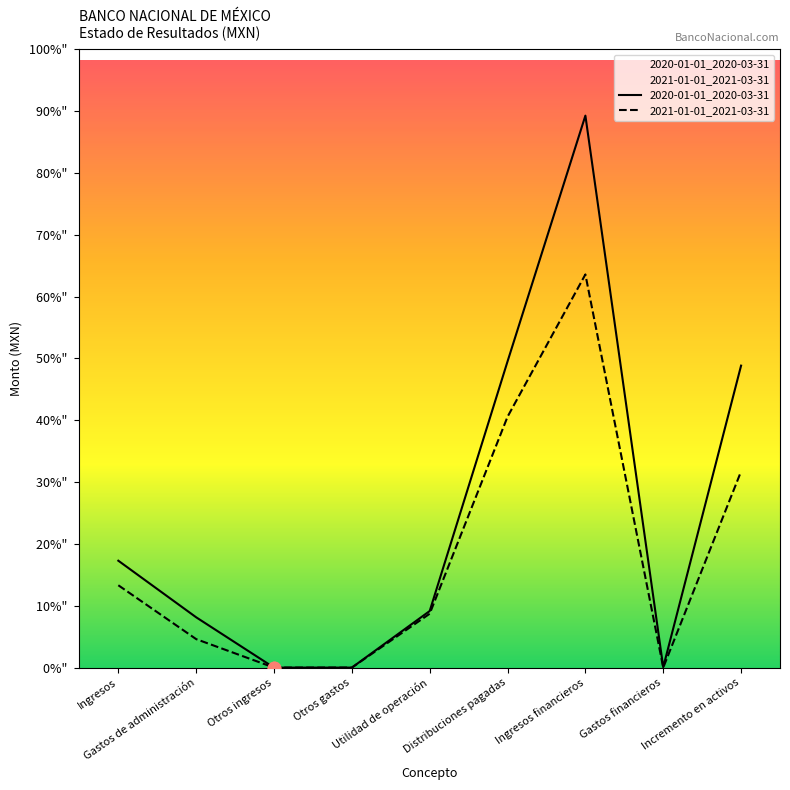

Which series reaches the minimum Y coordinate?

2021-01-01_2021-03-31